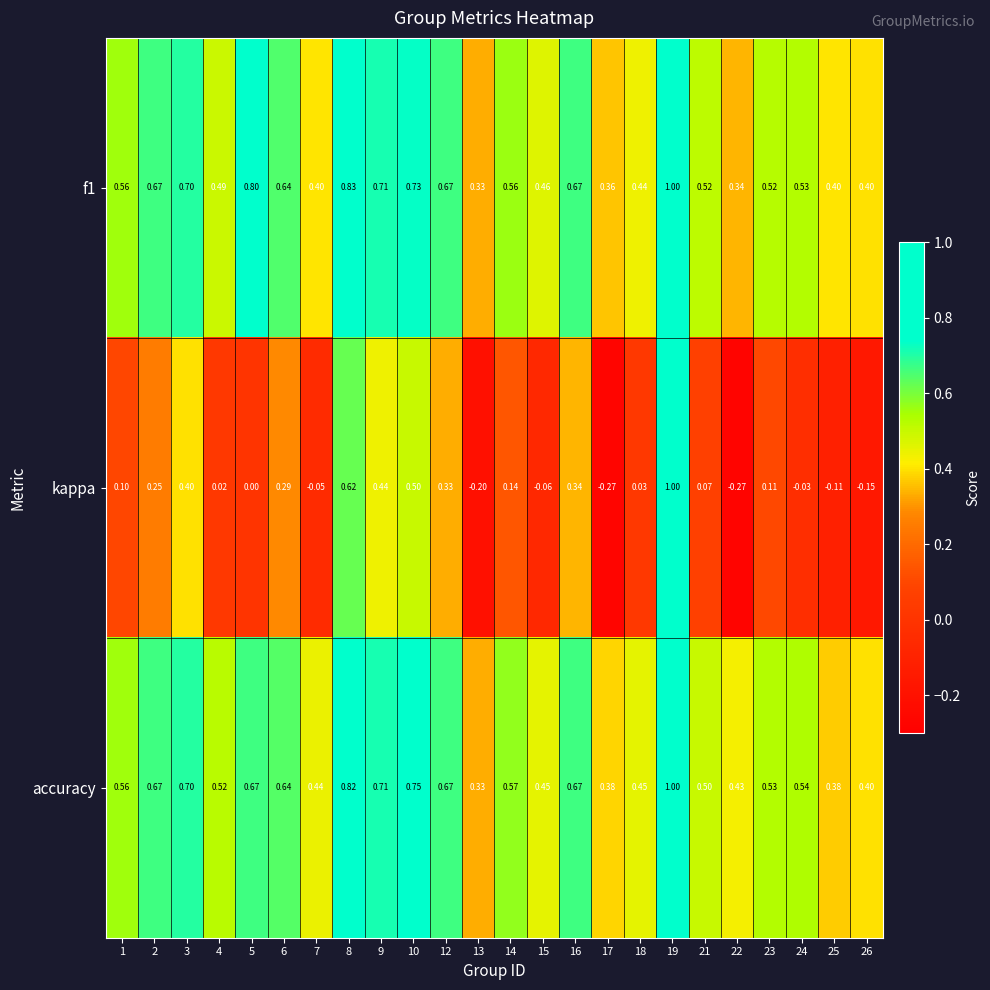

Between 13 and 18, which series saw the biggest shift?

kappa